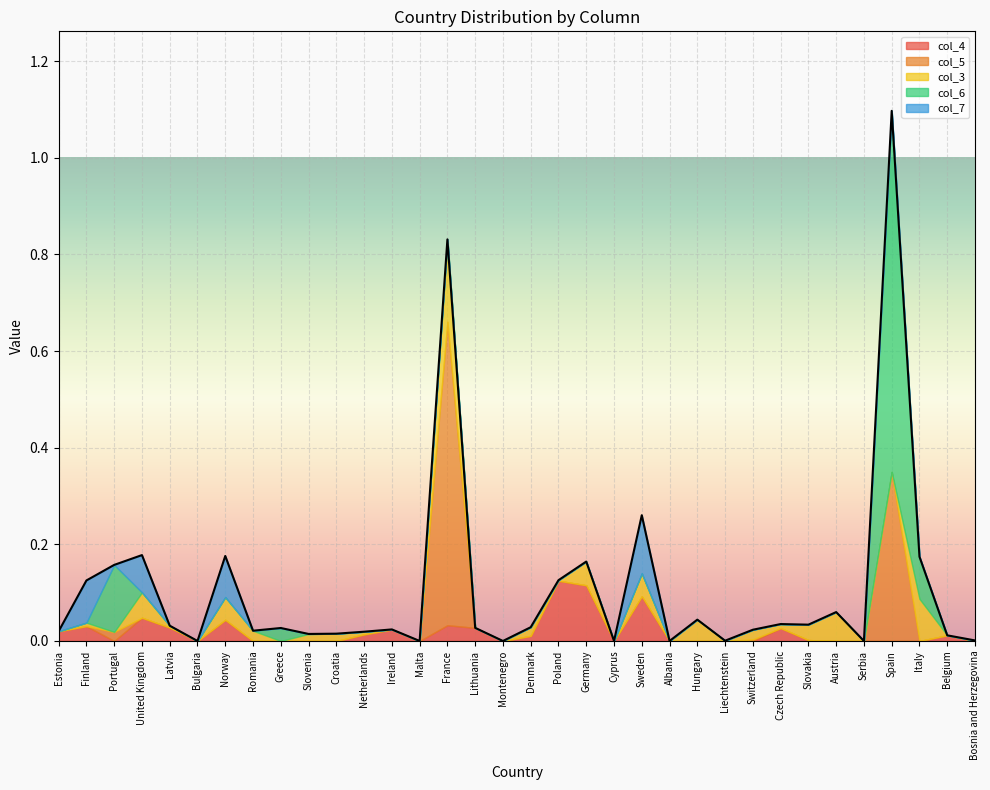

Where is the first local maximum for col_7?

Finland